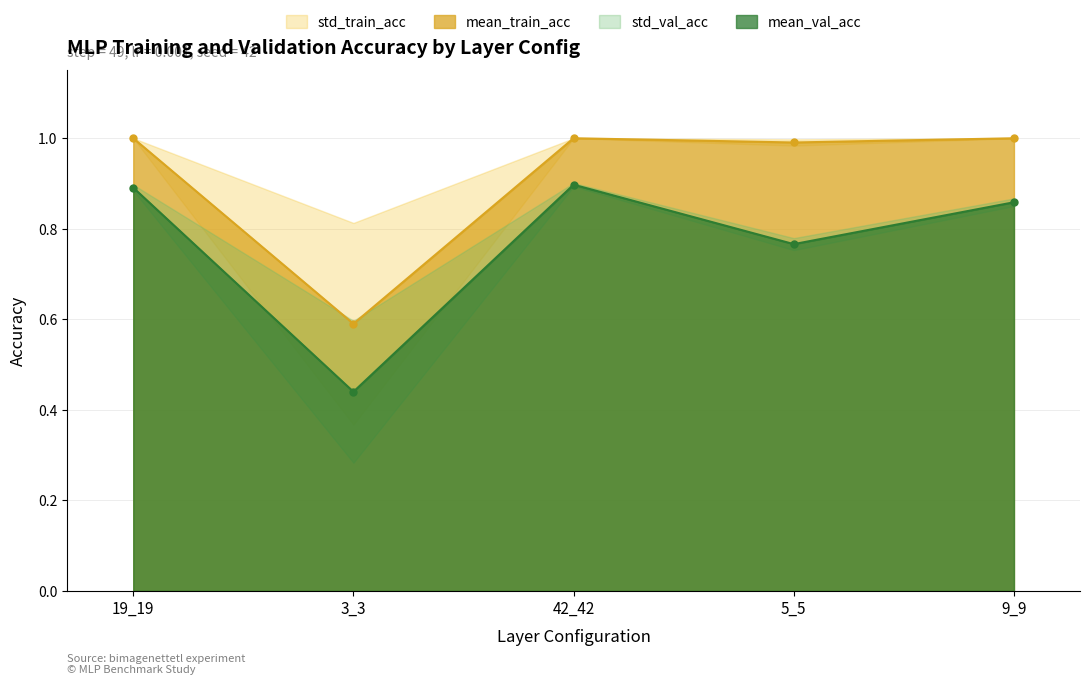

Reading right to left, list all the values displayed in this chart.

mean_train_acc: 9_9=1.0	5_5=1.0	42_42=1.0	3_3=0.6	19_19=1.0
mean_val_acc: 9_9=0.9	5_5=0.8	42_42=0.9	3_3=0.4	19_19=0.9